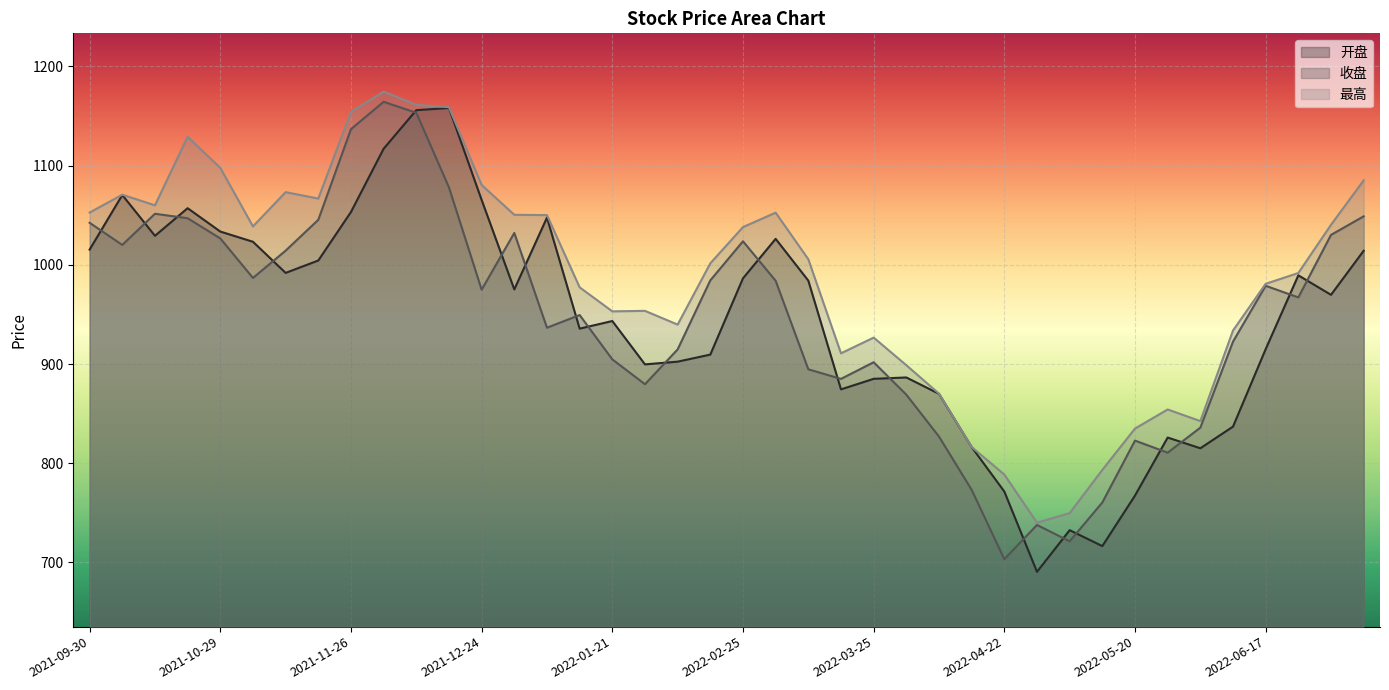

What is the label of the 24th point from the left?

2022-03-18